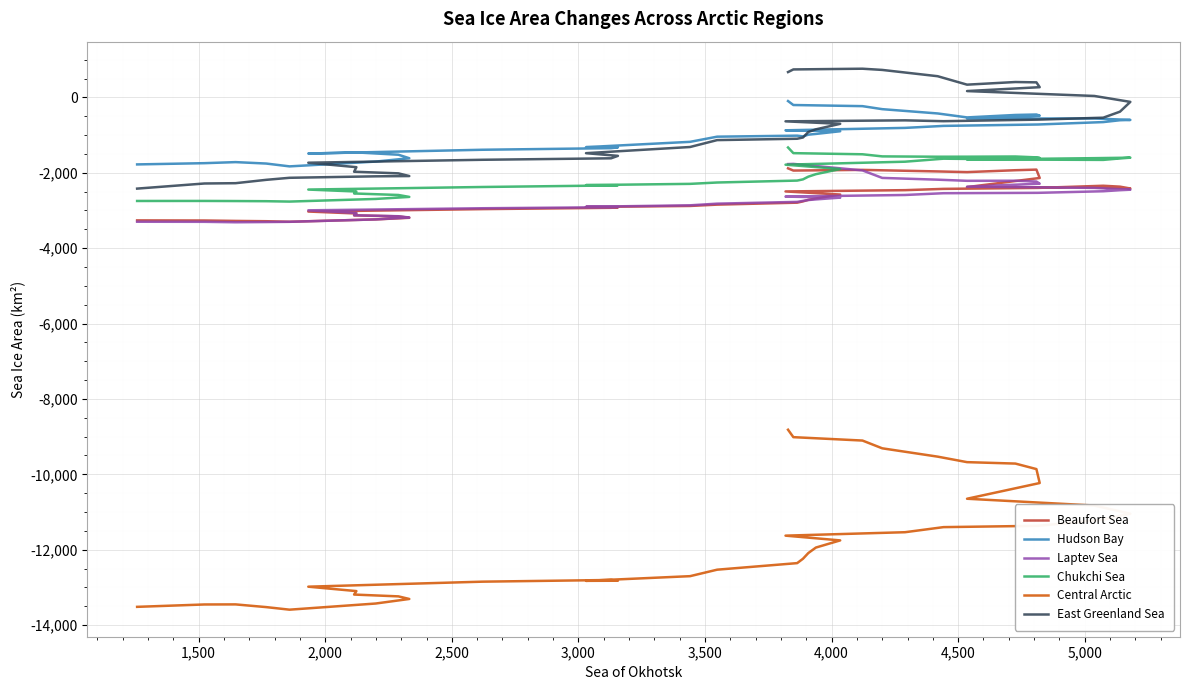

Is it true that Laptev Sea equals -4214 at 10?

False